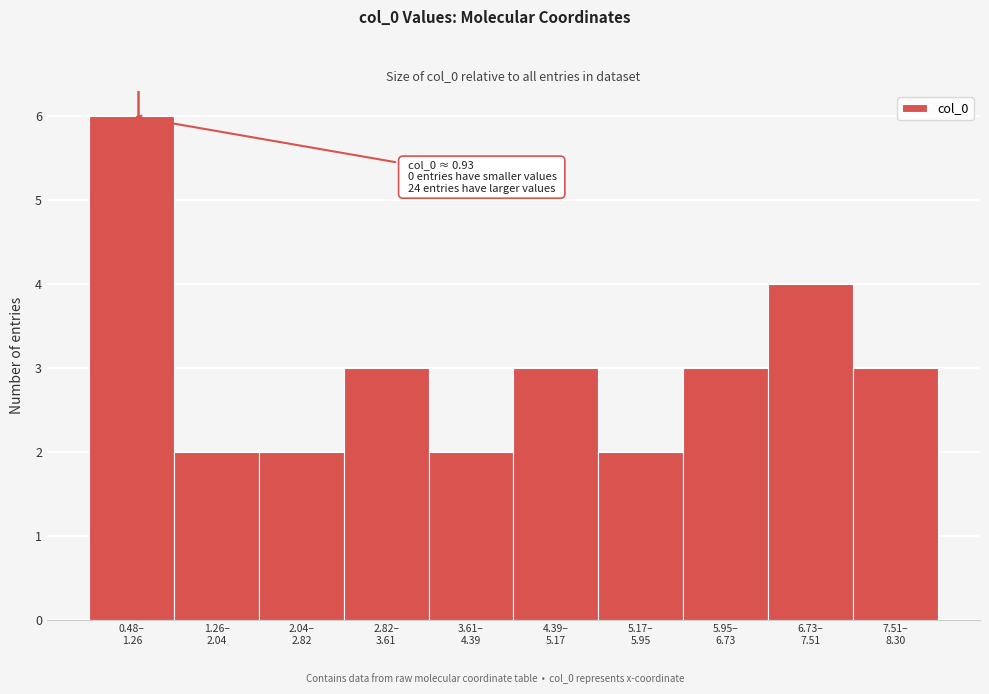

Reading right to left, extract all data points from this chart.

3	4	3	2	3	2	3	2	2	6